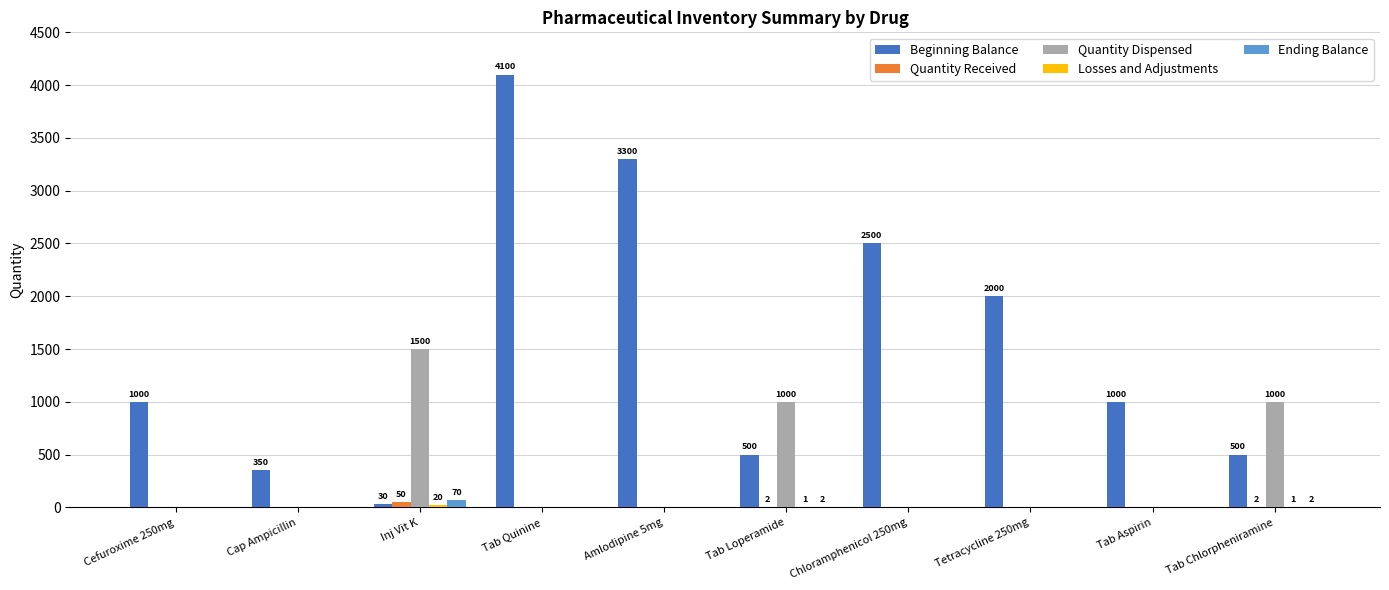

What is the greatest value displayed?

4100